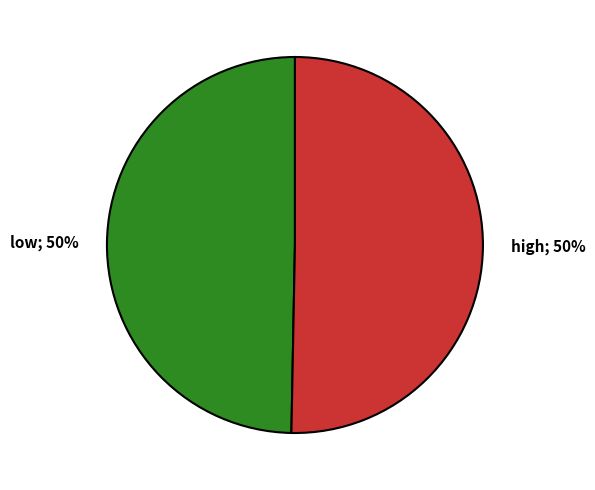

How many segments does this pie chart have?

2